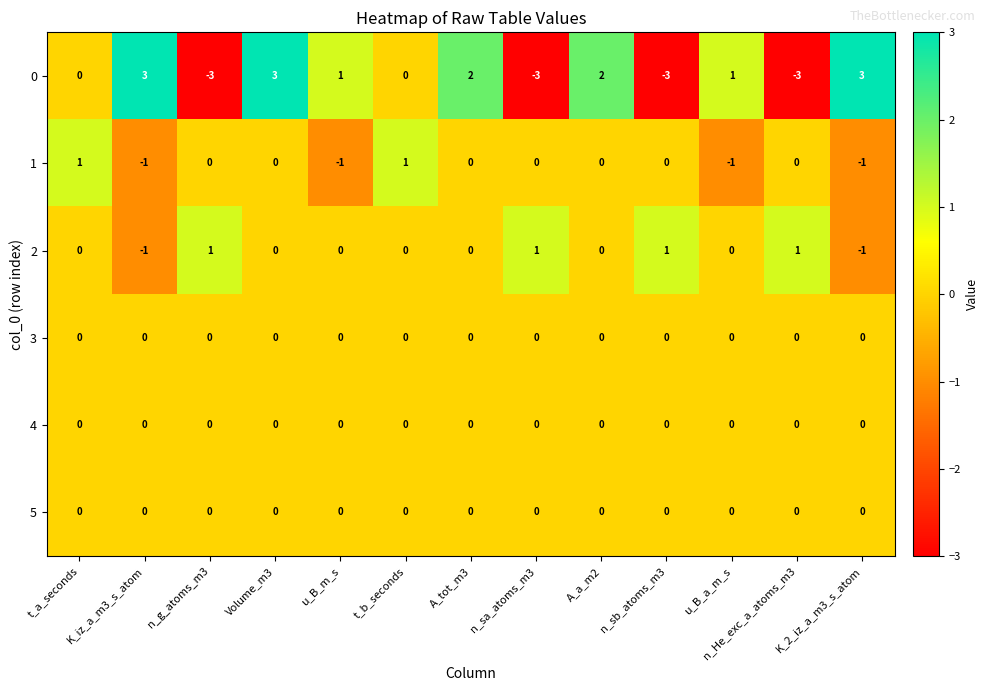

At which category is the sum across all series the highest?

Volume_m3